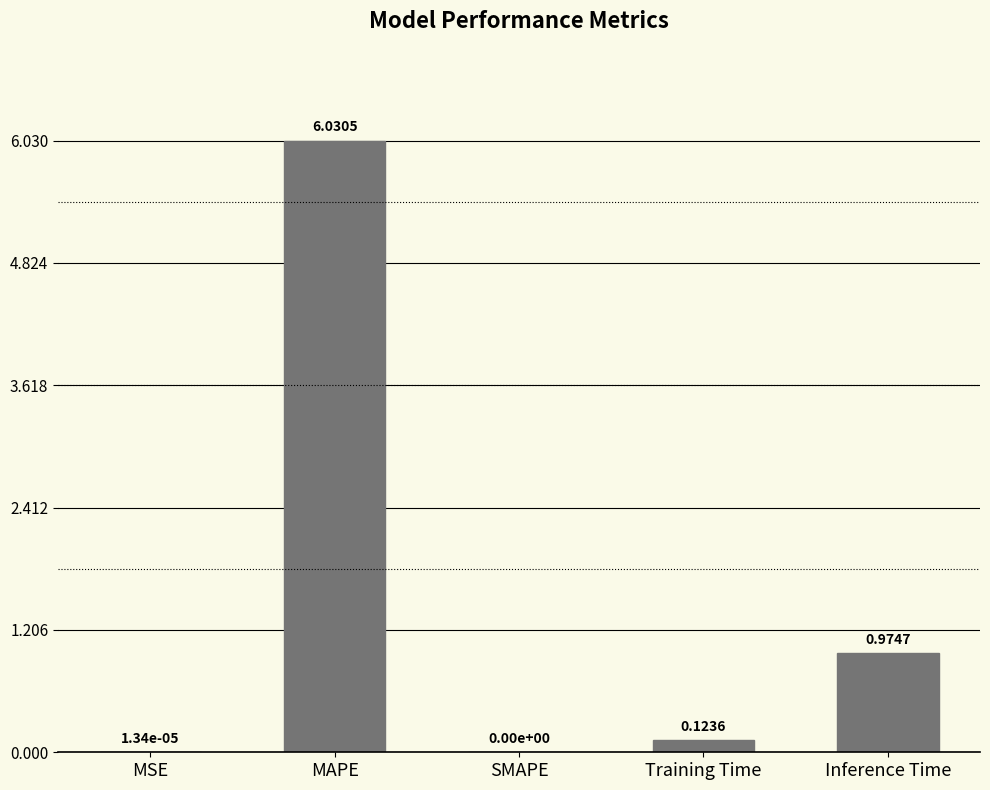

Between Training Time and MAPE, which is larger?

MAPE